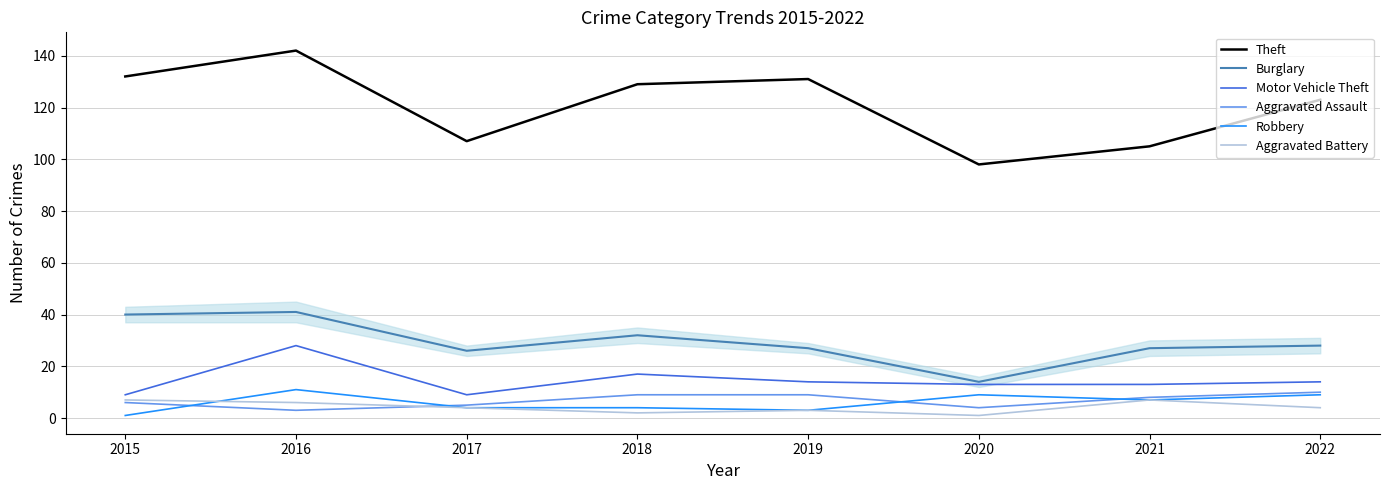

Where does the Aggravated Battery series first go above 4?

2015